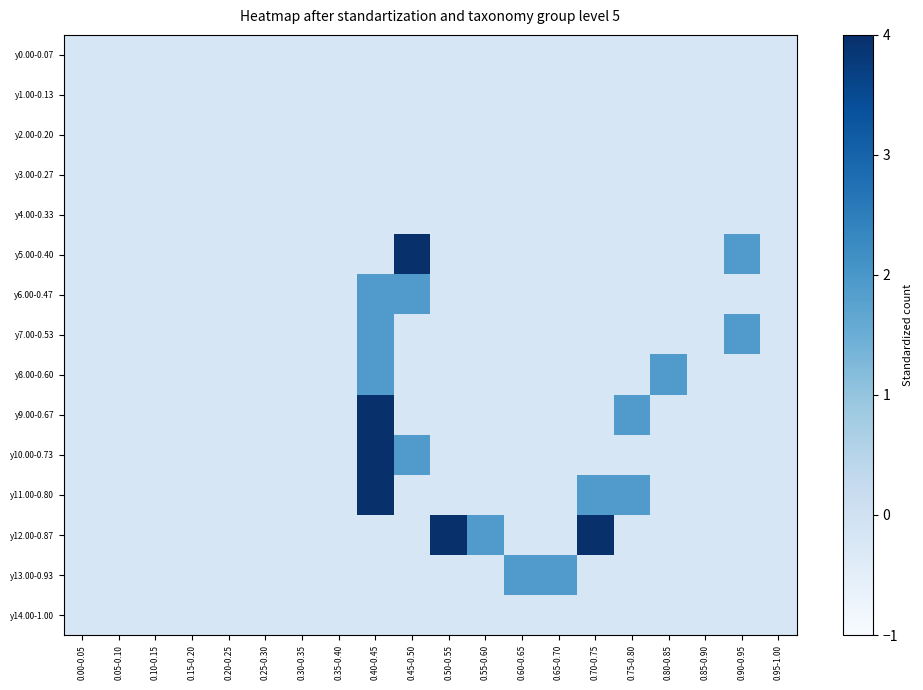

List the series in order of their peak value, lowest first.

y0.00-0.07, y1.00-0.13, y2.00-0.20, y3.00-0.27, y4.00-0.33, y14.00-1.00, y6.00-0.47, y7.00-0.53, y8.00-0.60, y13.00-0.93, y5.00-0.40, y9.00-0.67, y11.00-0.80, y12.00-0.87, y10.00-0.73